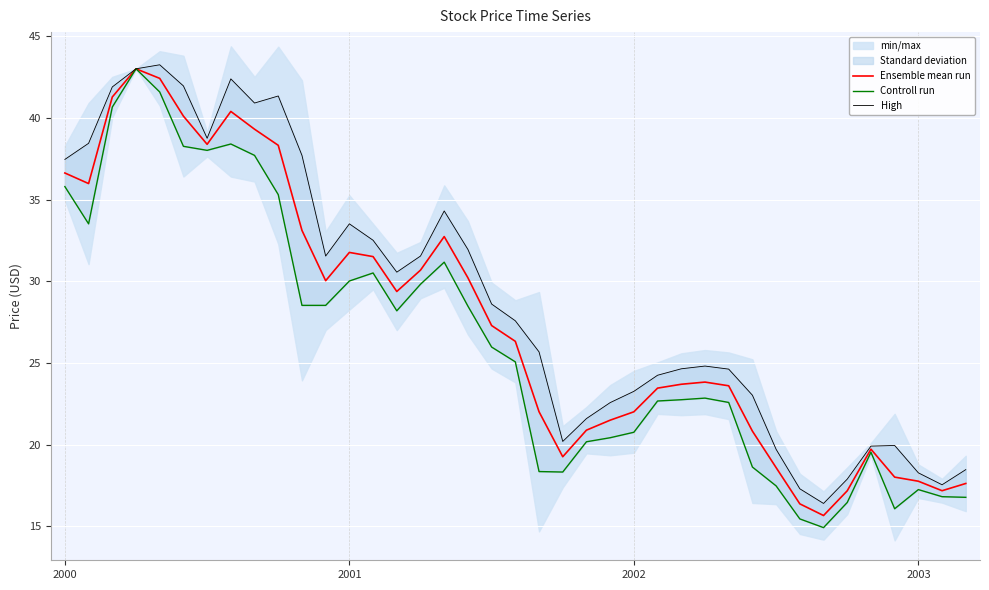

Where does the High series first go above 27?

2000